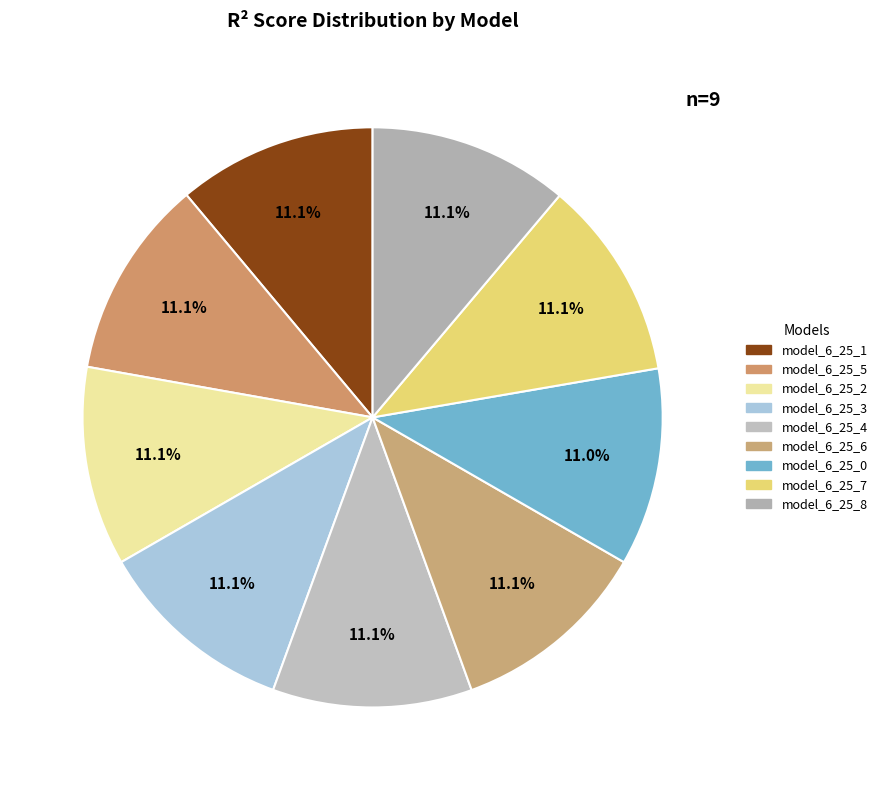

Does model_6_25_5 represent more than half of the total?

No